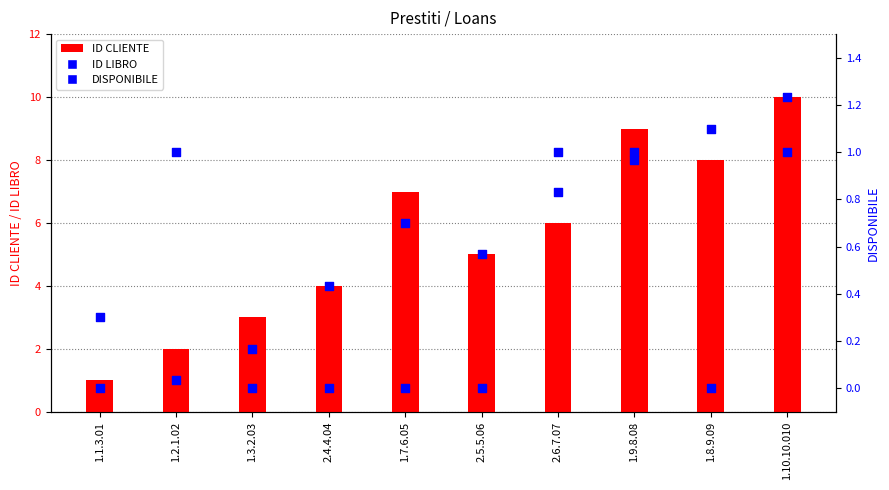

Is the value of ID CLIENTE at 1.2.1.02 greater than the value of DISPONIBILE at 1.9.8.08?

Yes